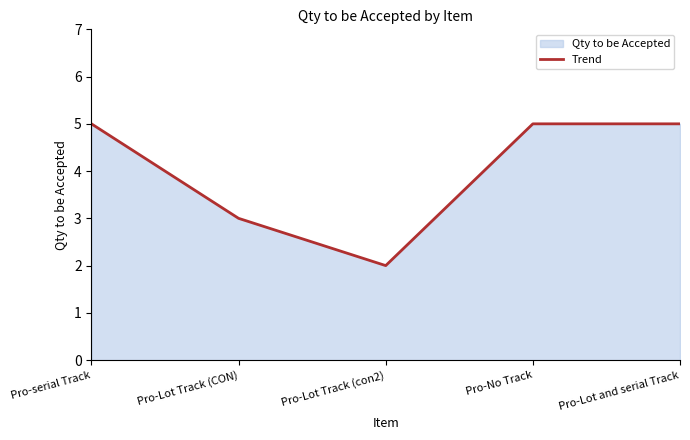

Rank the categories by value from lowest to highest.

Pro-Lot Track (con2), Pro-Lot Track (CON), Pro-serial Track, Pro-No Track, Pro-Lot and serial Track